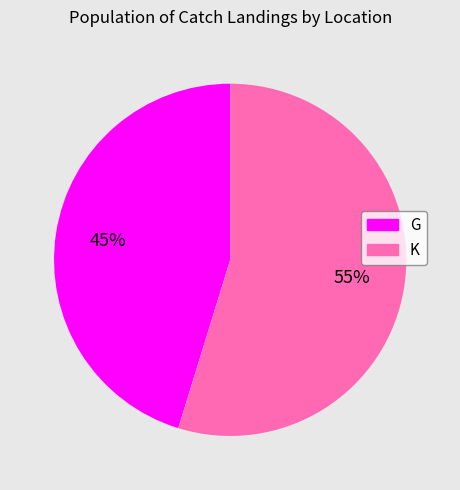

To the nearest percent, what is the average slice percentage?

50%